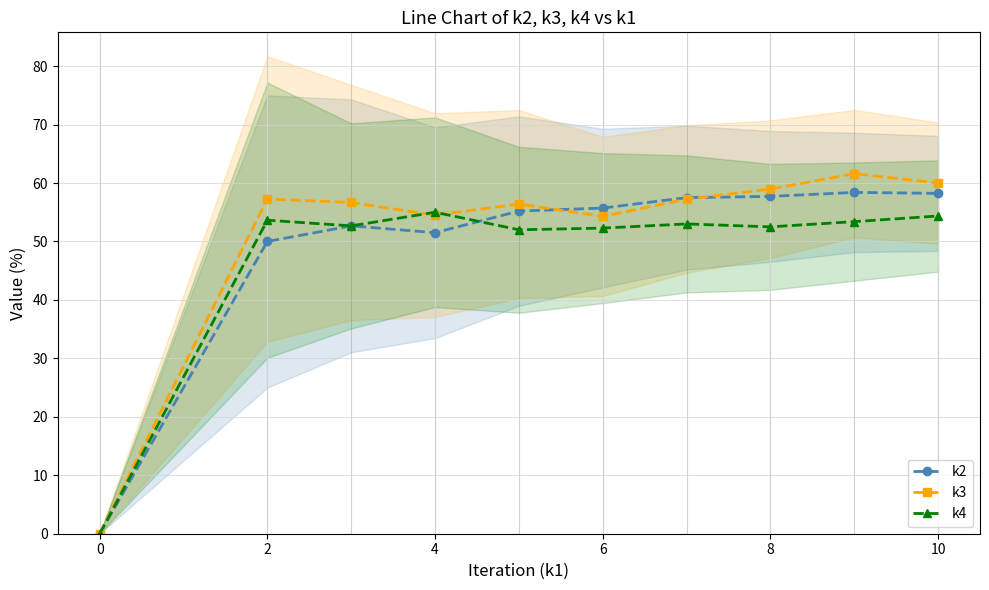

True or false: k4 has more than 1 interior local peaks.

True